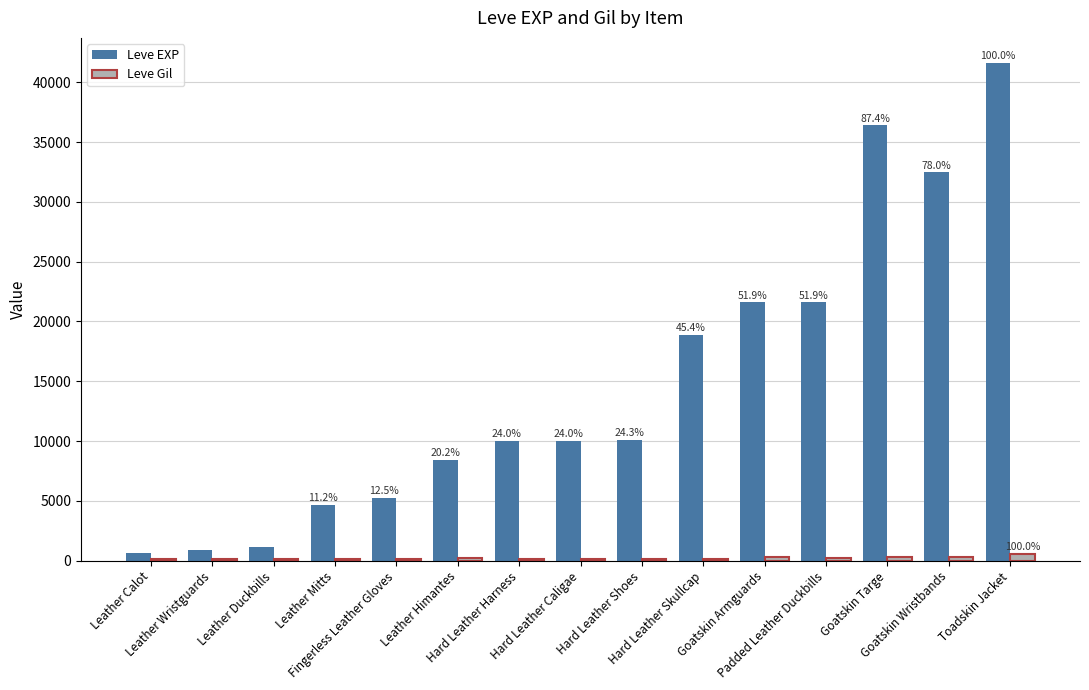

What is the sum of all Leve EXP values?

223670